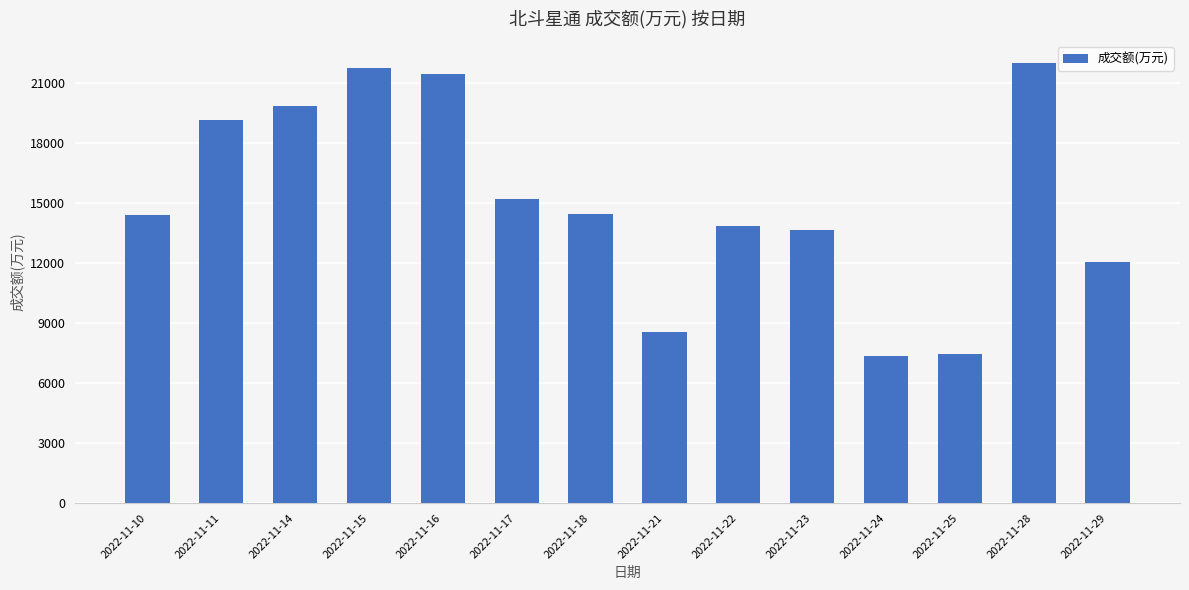

Which category has the highest value across all series?

2022-11-28